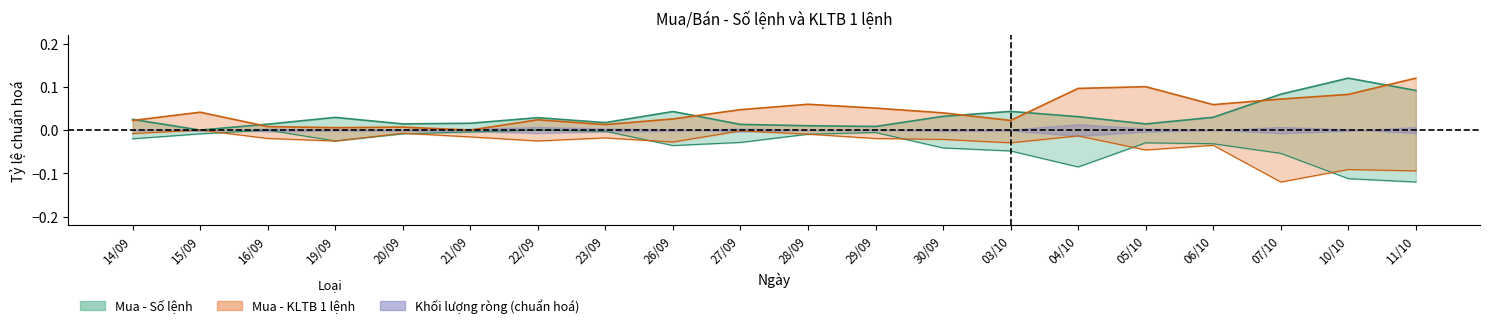

Rank the categories by Bán - KLTB 1 lệnh value from highest to lowest.

15/09, 27/09, 20/09, 14/09, 28/09, 04/10, 21/09, 23/09, 16/09, 29/09, 30/09, 22/09, 19/09, 26/09, 03/10, 06/10, 05/10, 10/10, 11/10, 07/10